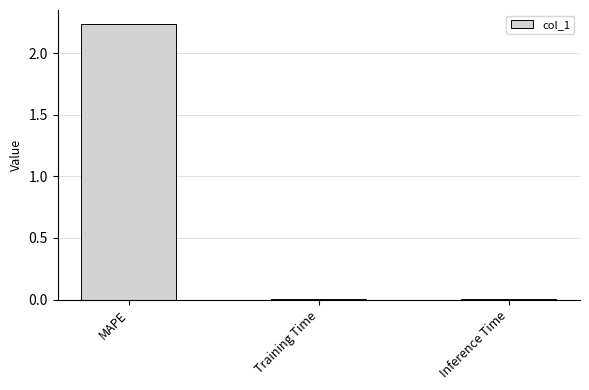

Which category has the highest value across all series?

MAPE